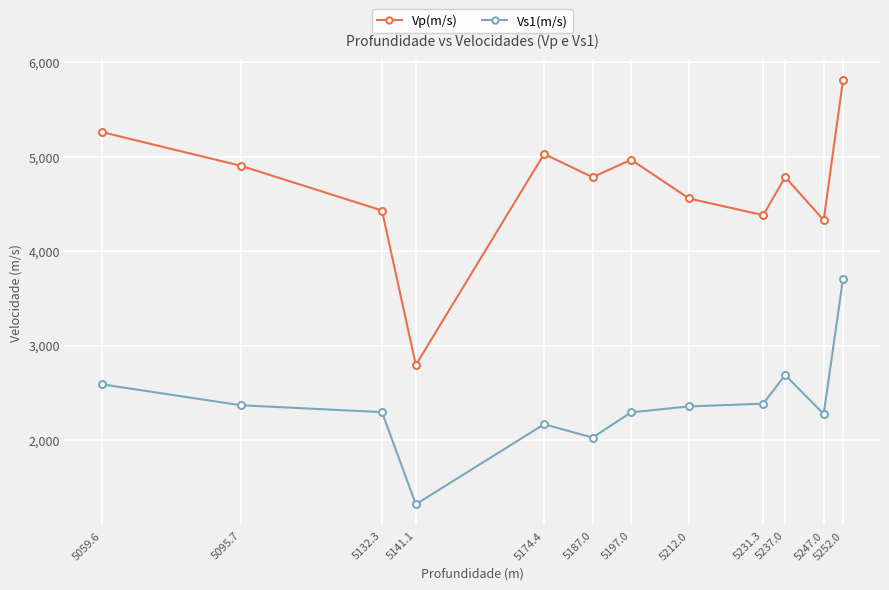

Read the Vp(m/s) value at 5187.0.

4783.6